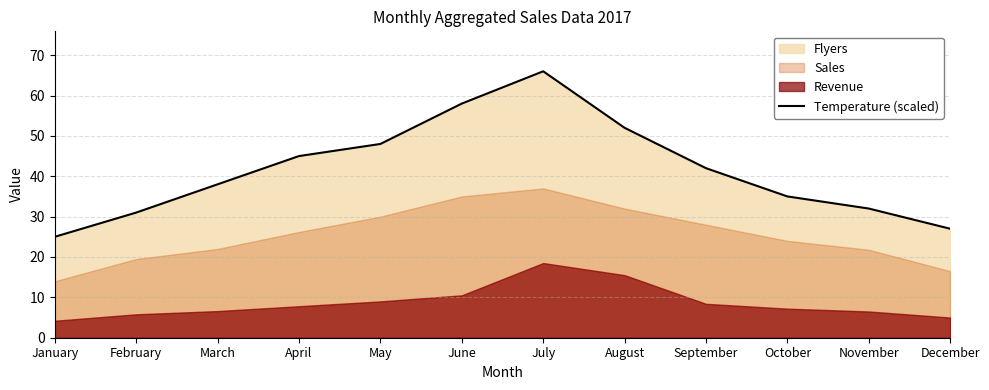

What is the greatest value displayed?

66